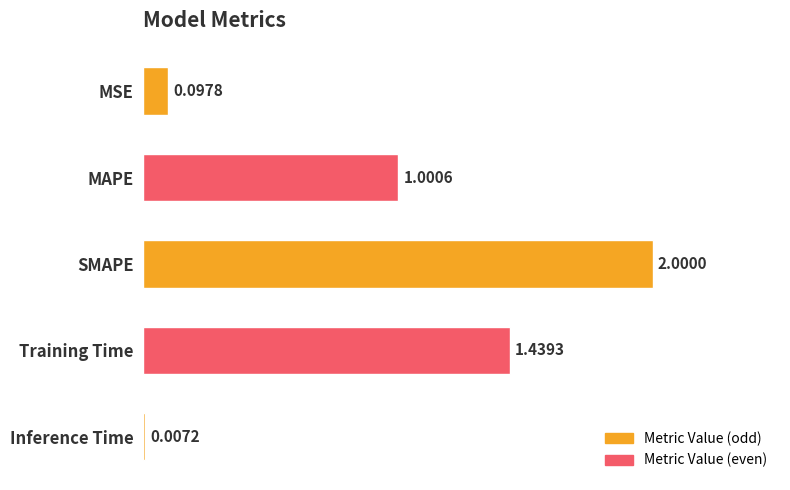

Which category has the highest value across all series?

SMAPE